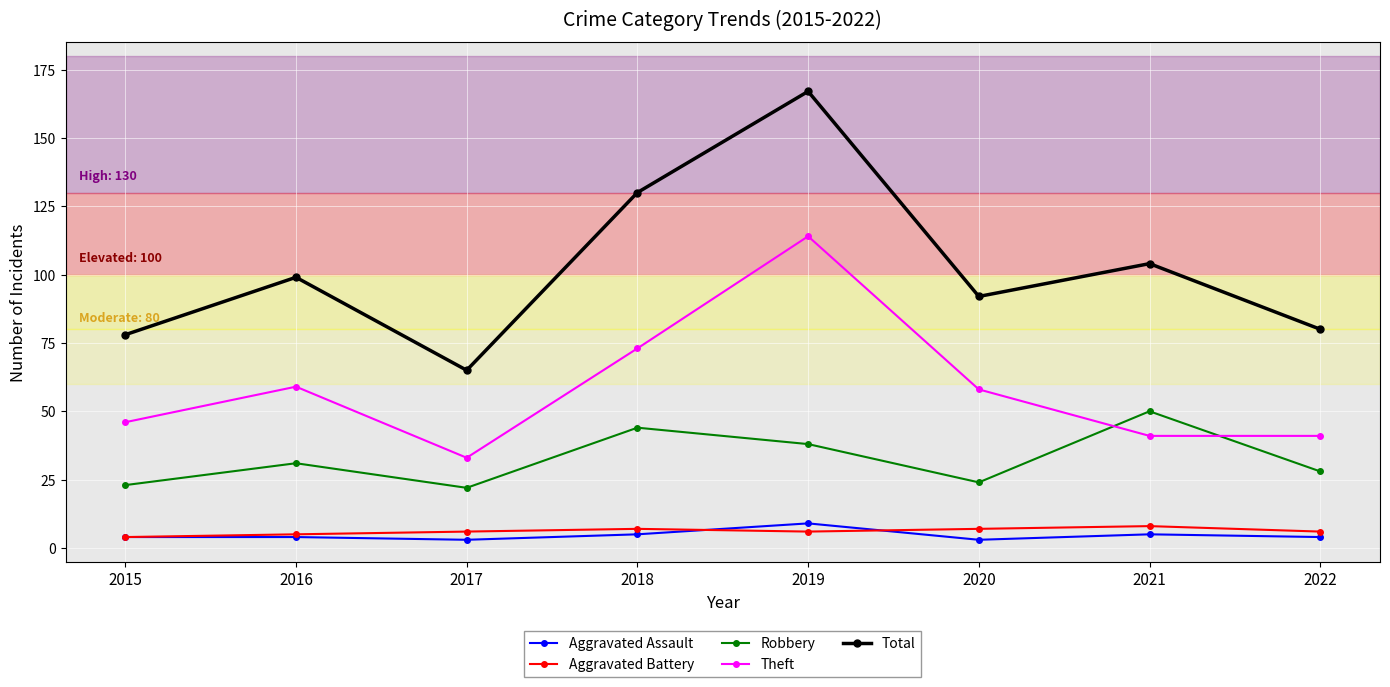

How many interior local valleys does the Total series have?

2